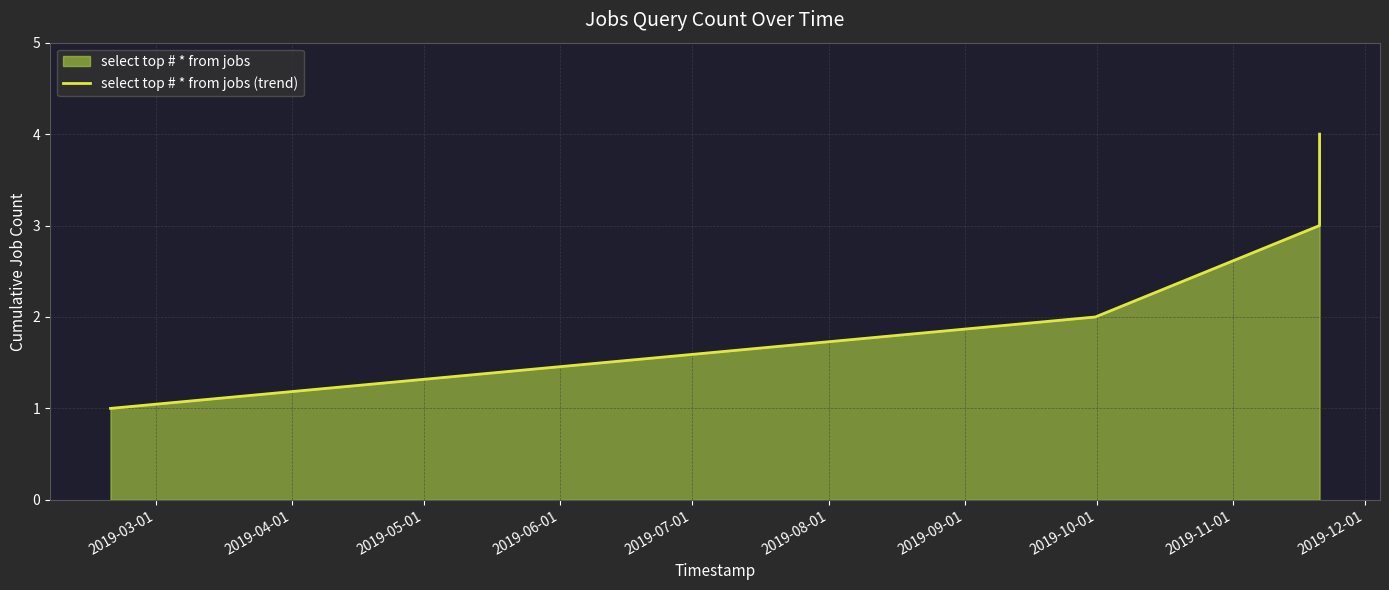

True or false: there are more than 0 points higher than both neighbors.

False